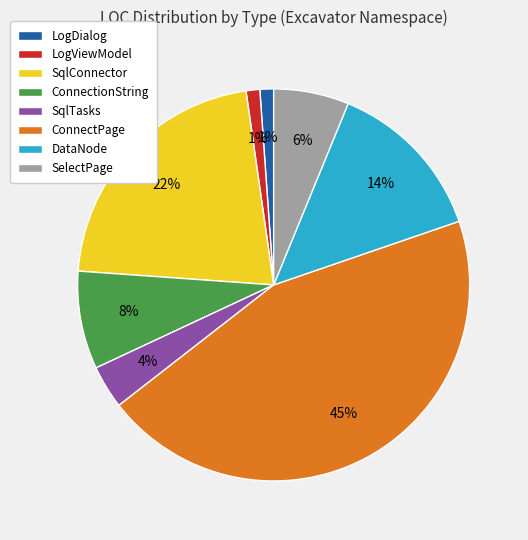

To the nearest percent, what is the difference between the largest and smallest slice percentages?

44%